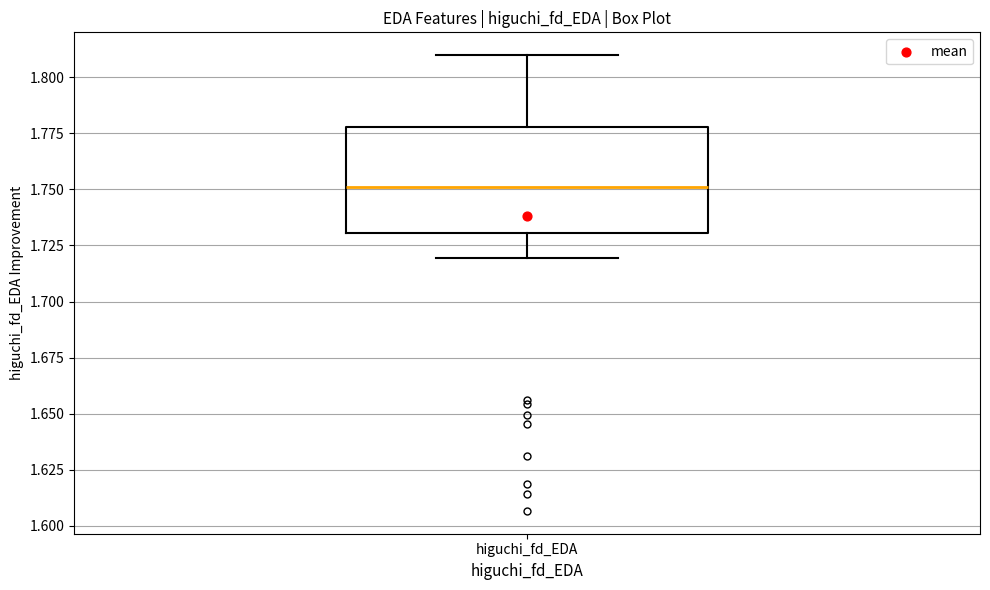

Transcribe this box plot: give where the median line is, the range the box spans, and where the two whiskers end, as read against the y-axis. The values are not printed on the chart, so give them approximately, as read against the axis.

median 1.75, box 1.73 to 1.78, whiskers 1.72 to 1.81